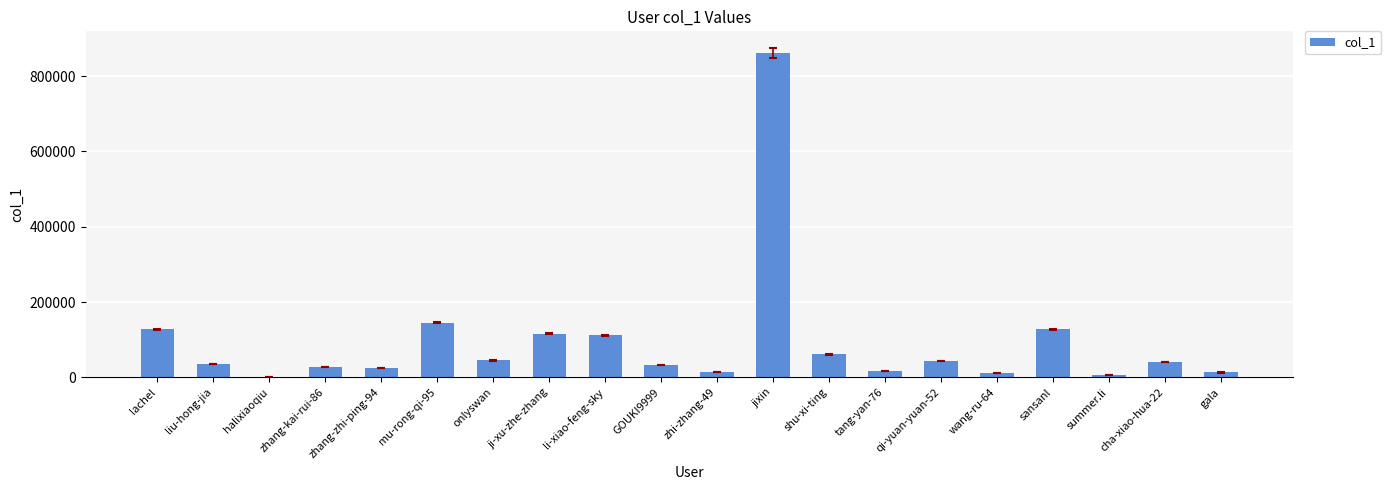

What is the change in value from li-xiao-feng-sky to jixin?

+750680